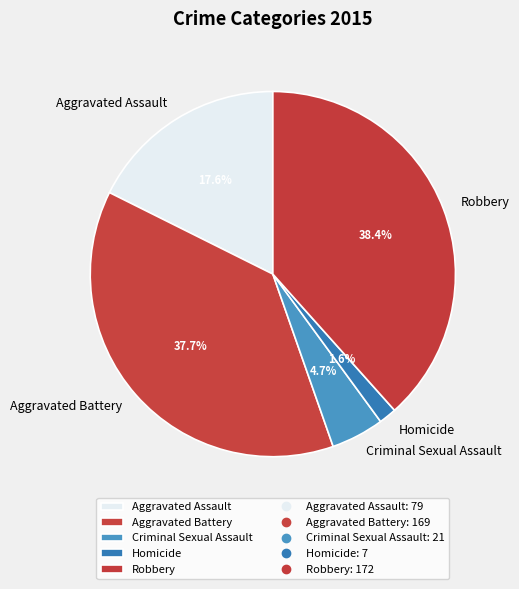

True or false: Robbery accounts for 48% of the total.

False